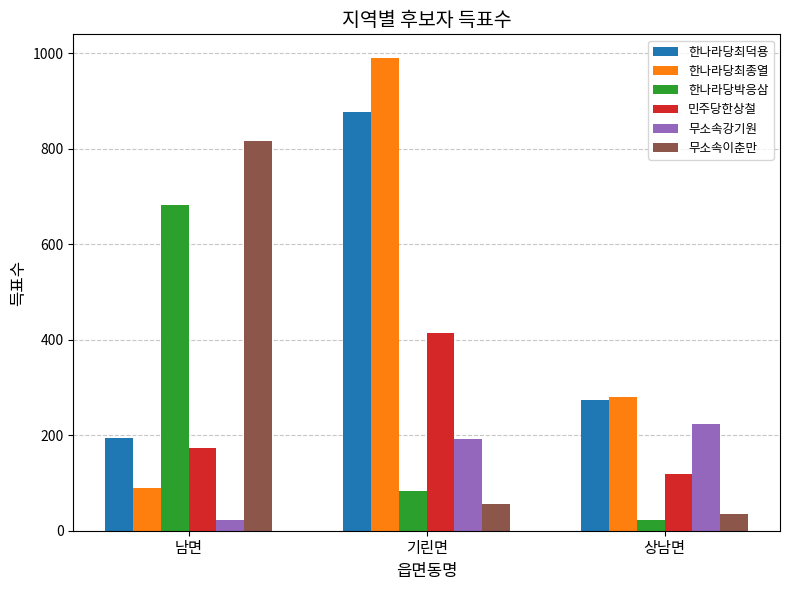

At how many categories does at least one series exceed 262?

3